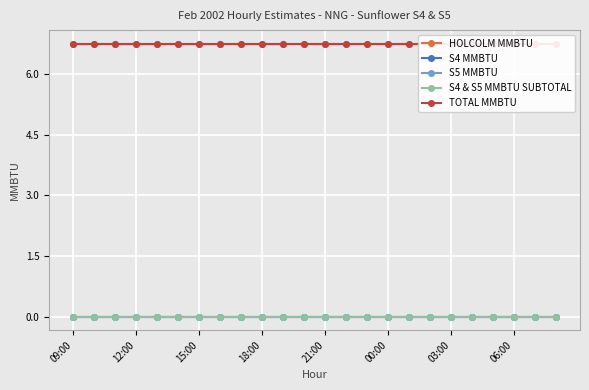

The S4 MMBTU series shows 0.0 at 15:00. True or false?

True